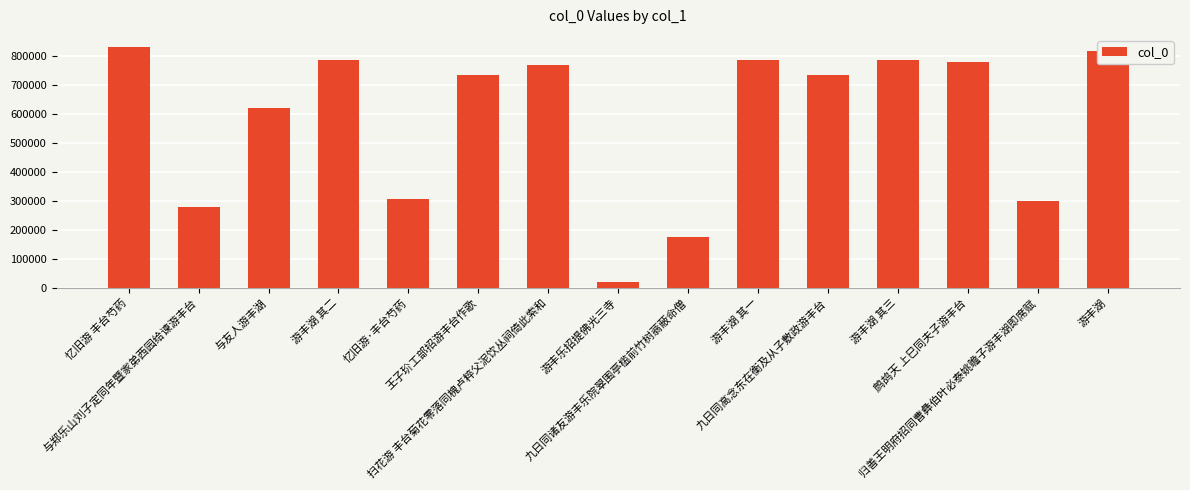

Approximately how many times larger is the value at 鹧鸪天 上巳同夫子游丰台 compared to 游丰乐招提佛光三寺?

39.7